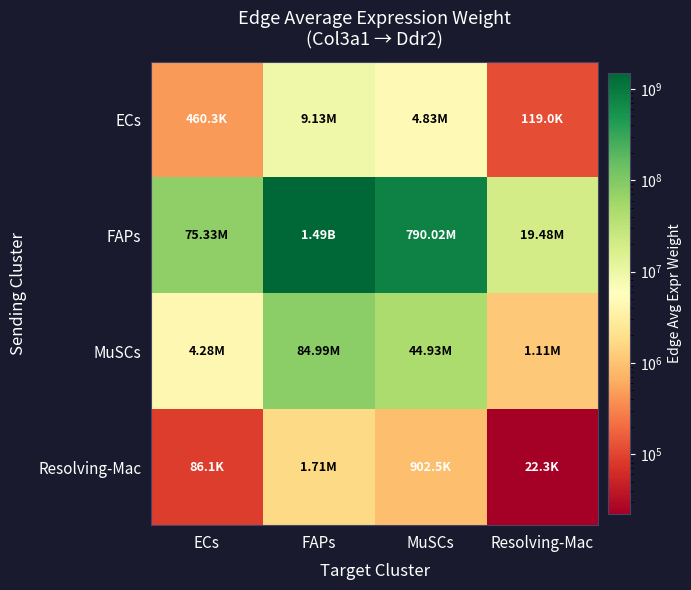

Reading left to right, extract all data points from this chart.

ECs: ECs=460299.0	FAPs=9130474.5	MuSCs=4827305.0	Resolving-Mac=119032.6
FAPs: ECs=75330987.0	FAPs=1494262886.0	MuSCs=790020566.6	Resolving-Mac=19480471.1
MuSCs: ECs=4284663.3	FAPs=84990434.4	MuSCs=44934657.6	Resolving-Mac=1108007.0
Resolving-Mac: ECs=86060.7	FAPs=1707097.4	MuSCs=902546.7	Resolving-Mac=22255.2